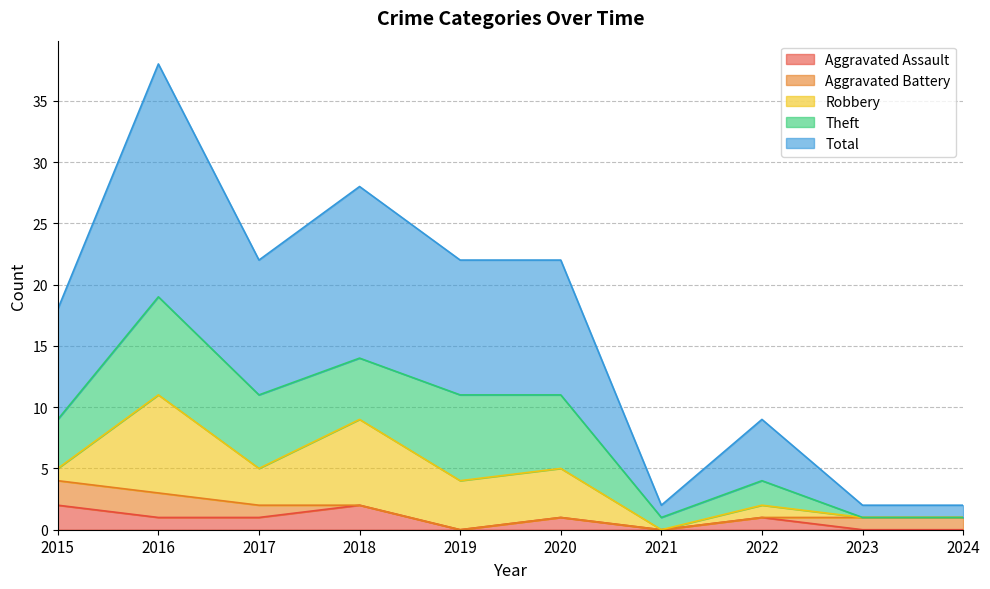

How many lines are shown in the chart?

5